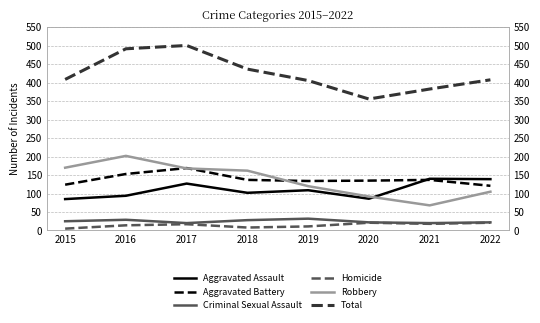

What is the total value across all series at 2016?

984